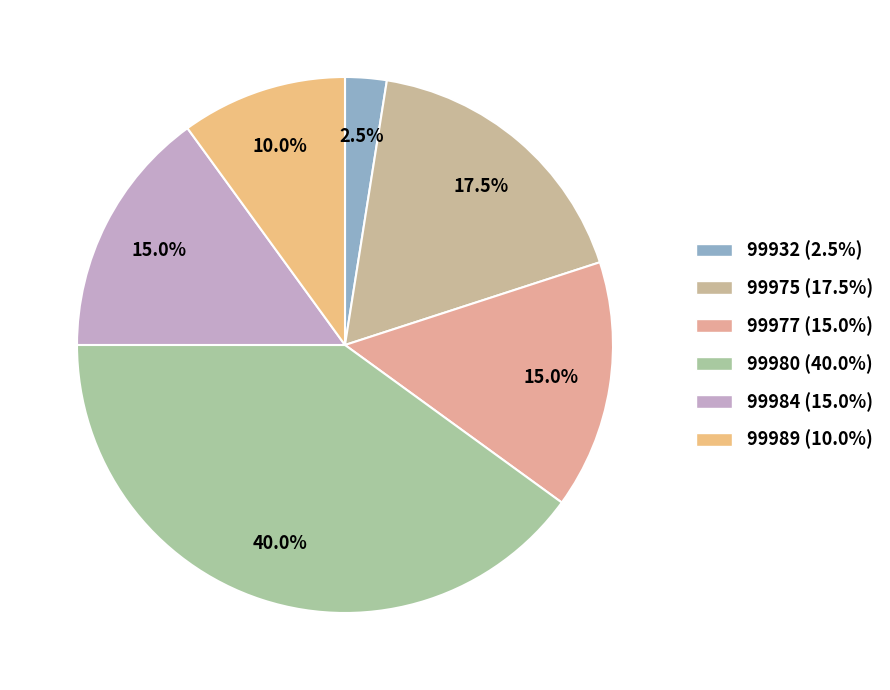

Rank the categories by value from lowest to highest.

99932, 99989, 99977, 99984, 99975, 99980